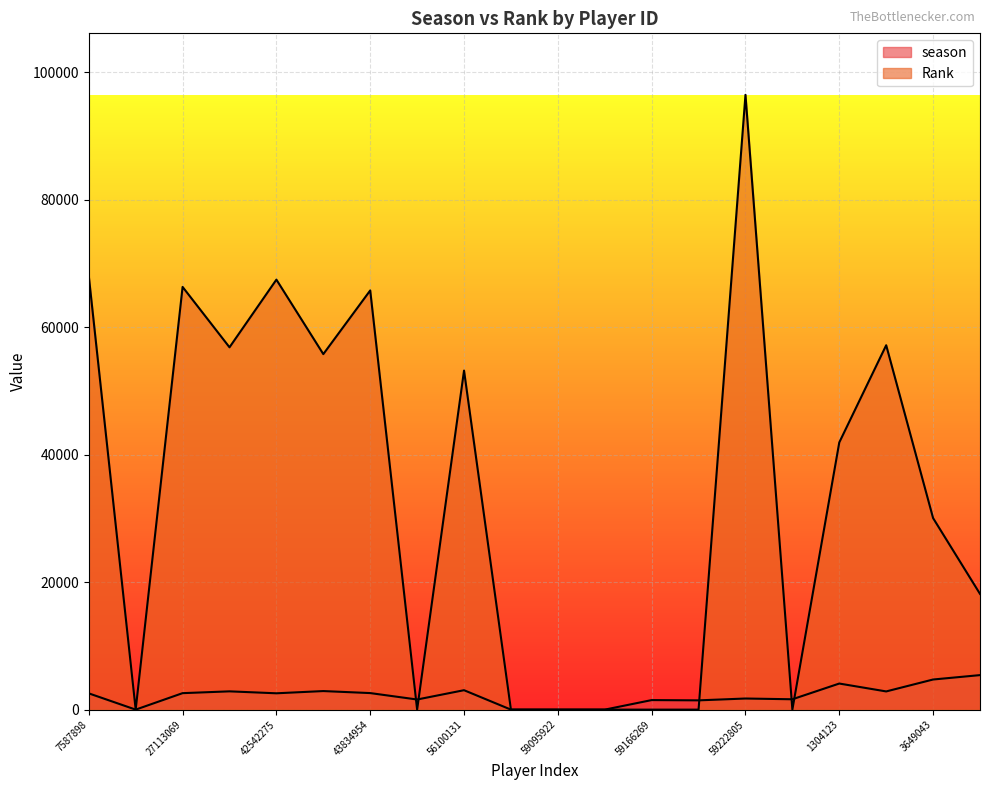

List the labels in order of season value, largest first.

4756174, 3649043, 1304123, 56100131, 42558469, 41849539, 1550355, 43834954, 27113069, 42542275, 7587898, 59222805, 59231345, 44437839, 59166269, 59206405, 23687250, 59093405, 59095922, 59100545